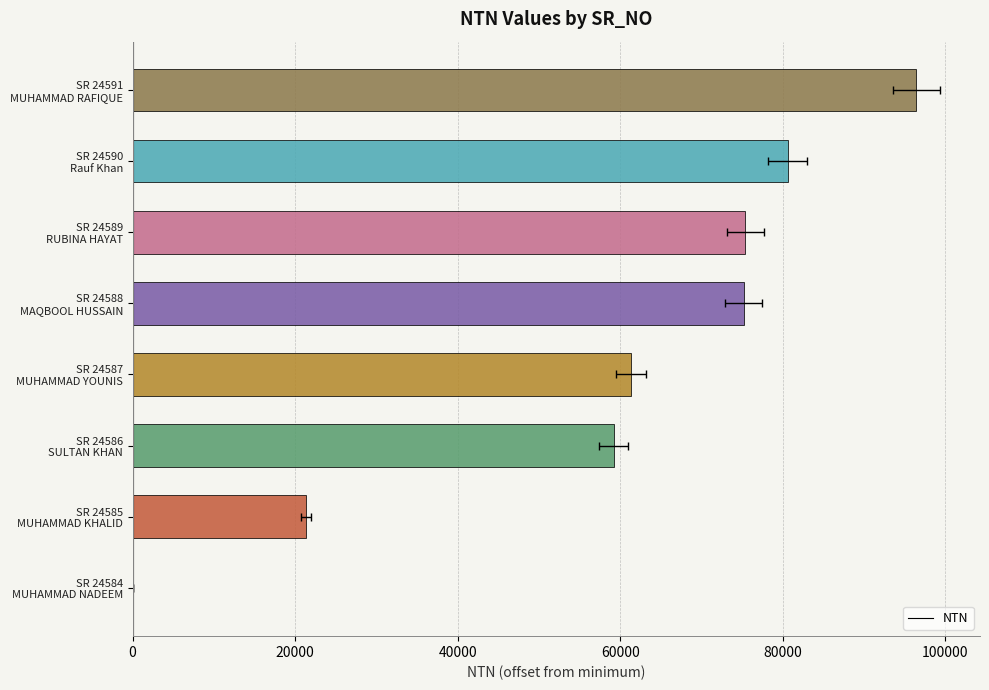

Between SR 24586 SULTAN KHAN and SR 24588 MAQBOOL HUSSAIN, which is larger?

SR 24588 MAQBOOL HUSSAIN